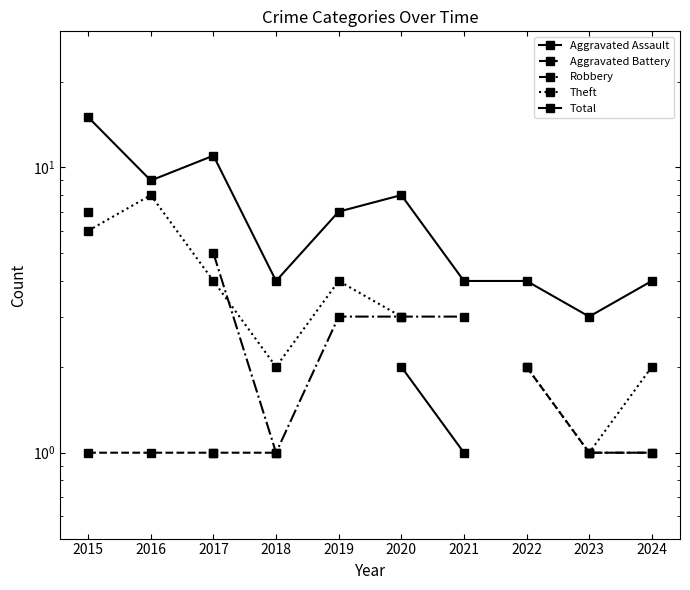

What is the minimum value for Robbery?

1.0